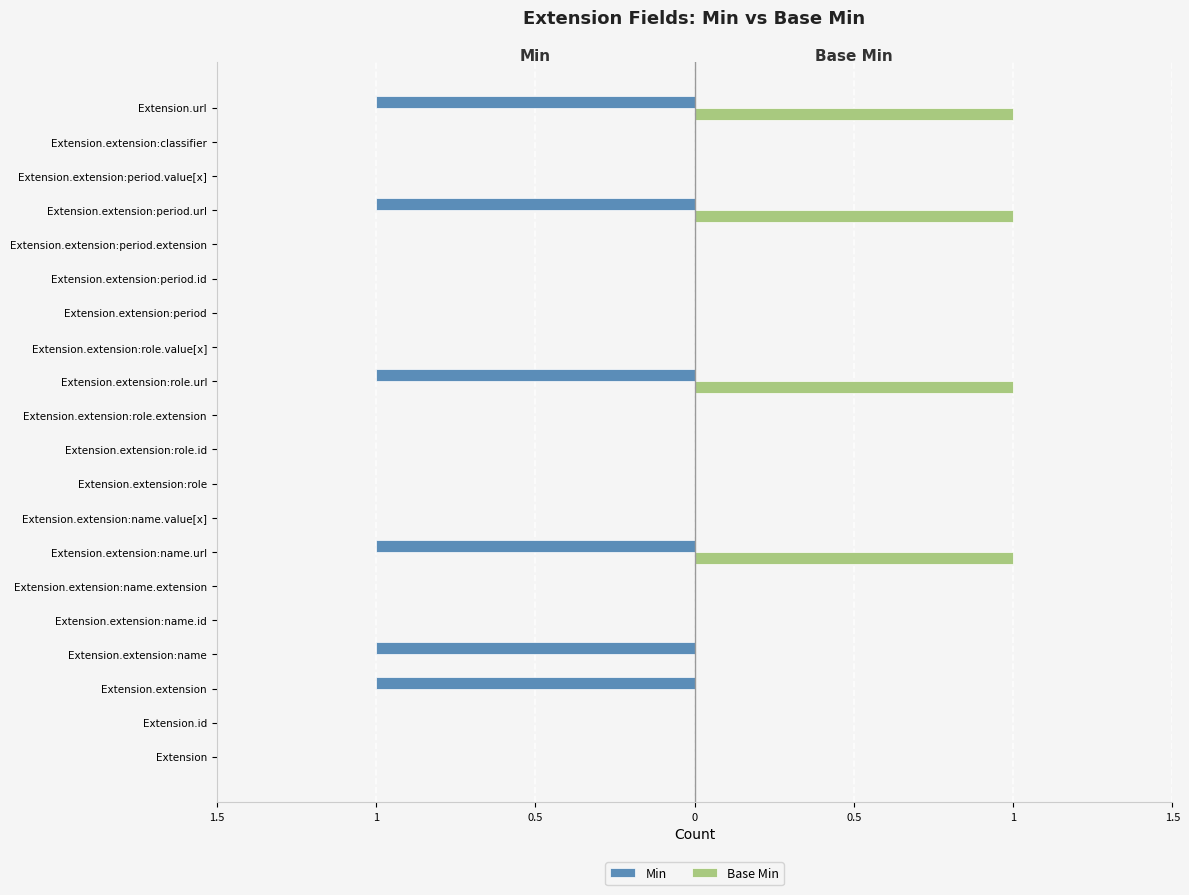

What are all the series names shown in the legend?

Min, Base Min